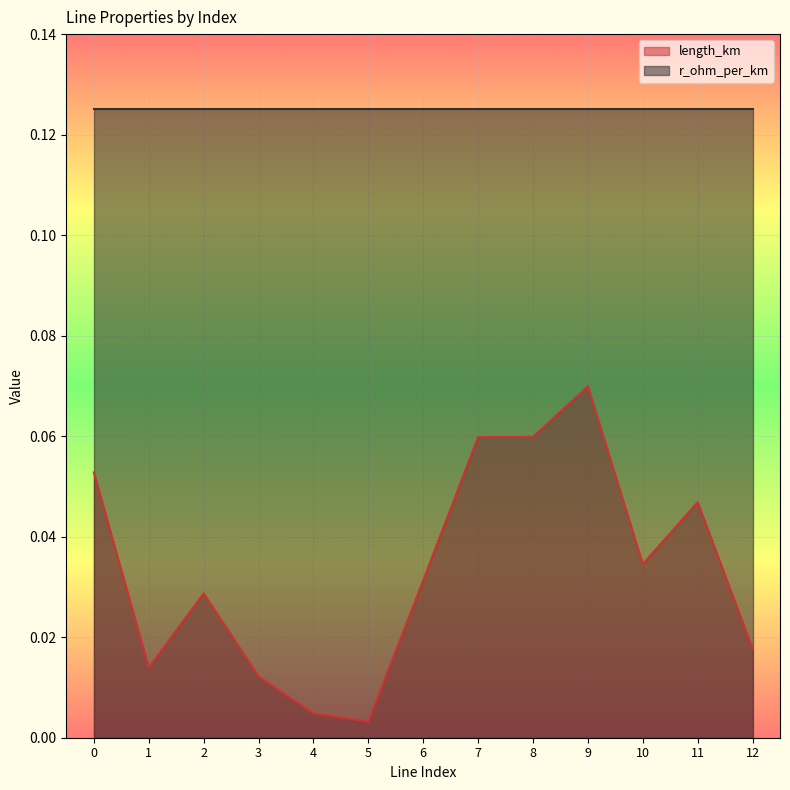

Reading left to right, extract all data points from this chart.

0=0.1	1=0.0	2=0.0	3=0.0	4=0.0	5=0.0	6=0.0	7=0.1	8=0.1	9=0.1	10=0.0	11=0.0	12=0.0